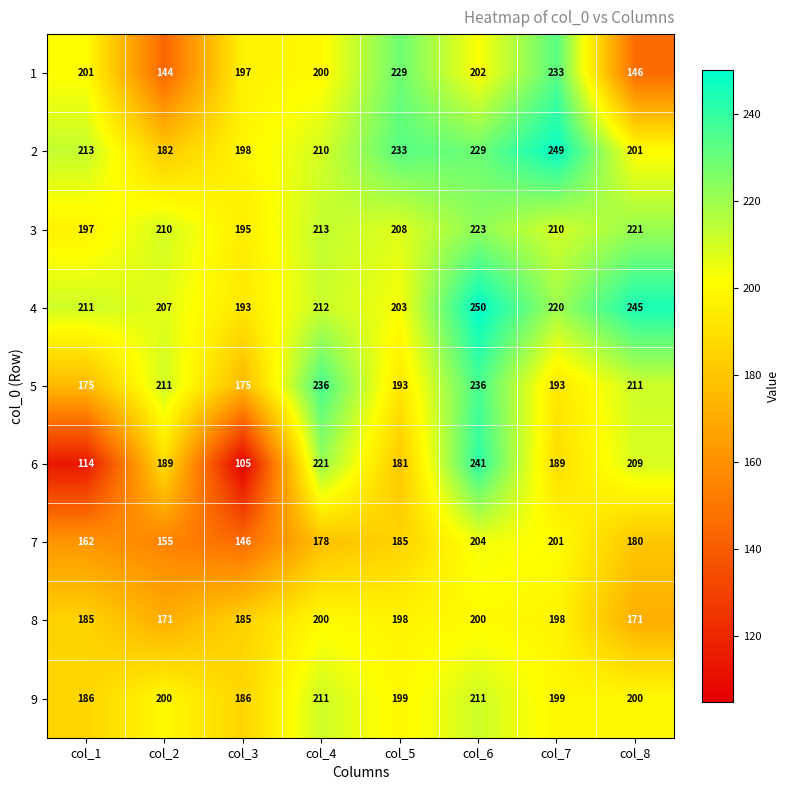

At which category is the sum across all series the highest?

col_6